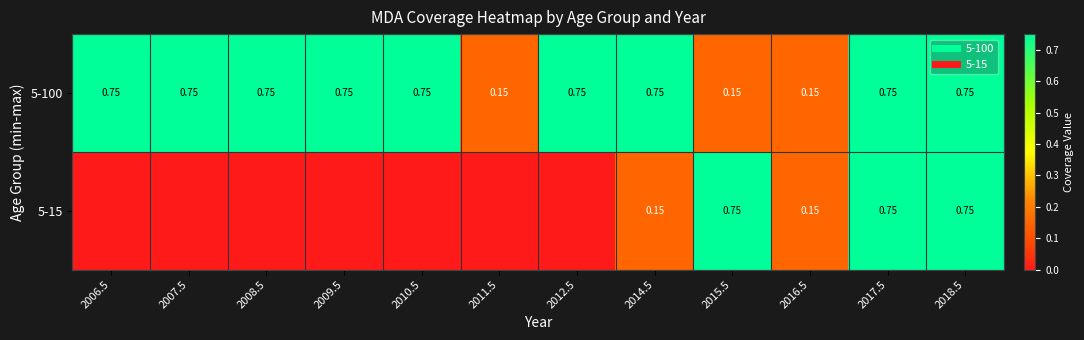

The 5-100 series shows 0.1 at 2016.5. True or false?

True